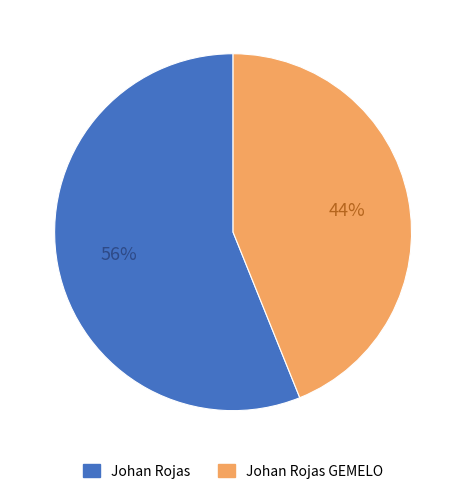

Is there a majority slice in this chart?

Yes